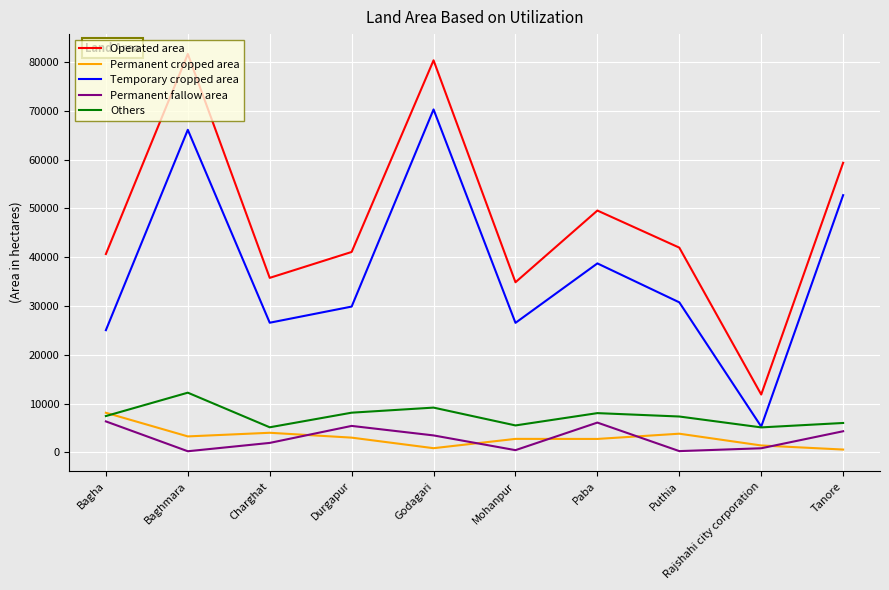

What is the lowest value of the Others series?

5136